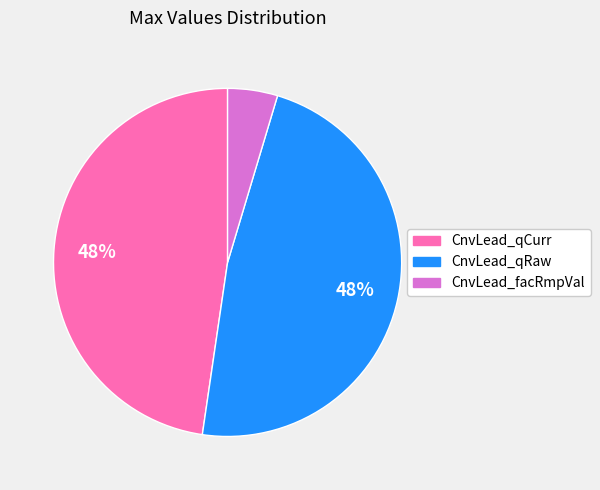

What percentage is the CnvLead_qRaw slice, to the nearest percent?

48%